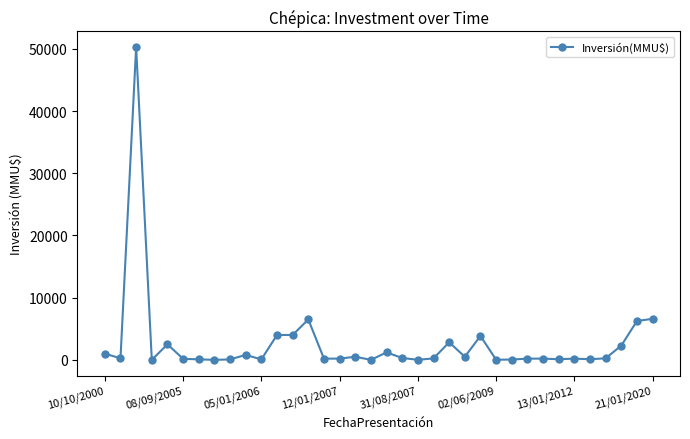

True or false: the data has more than 0 interior local peaks.

True